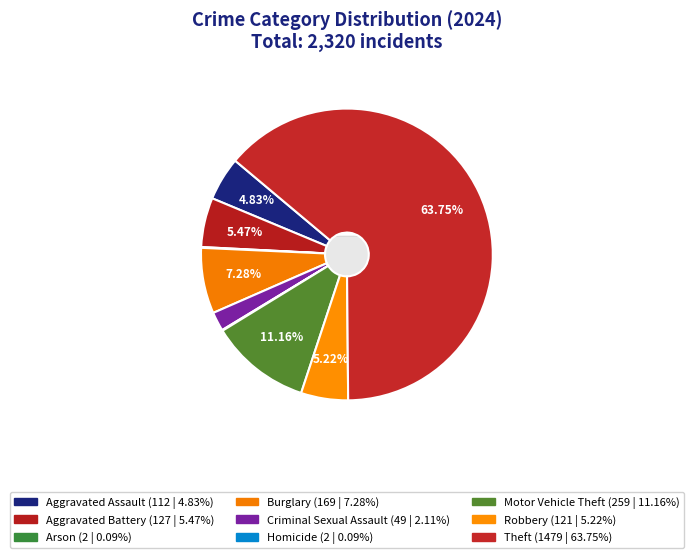

Is it true that Aggravated Battery is 5% of the pie?

True